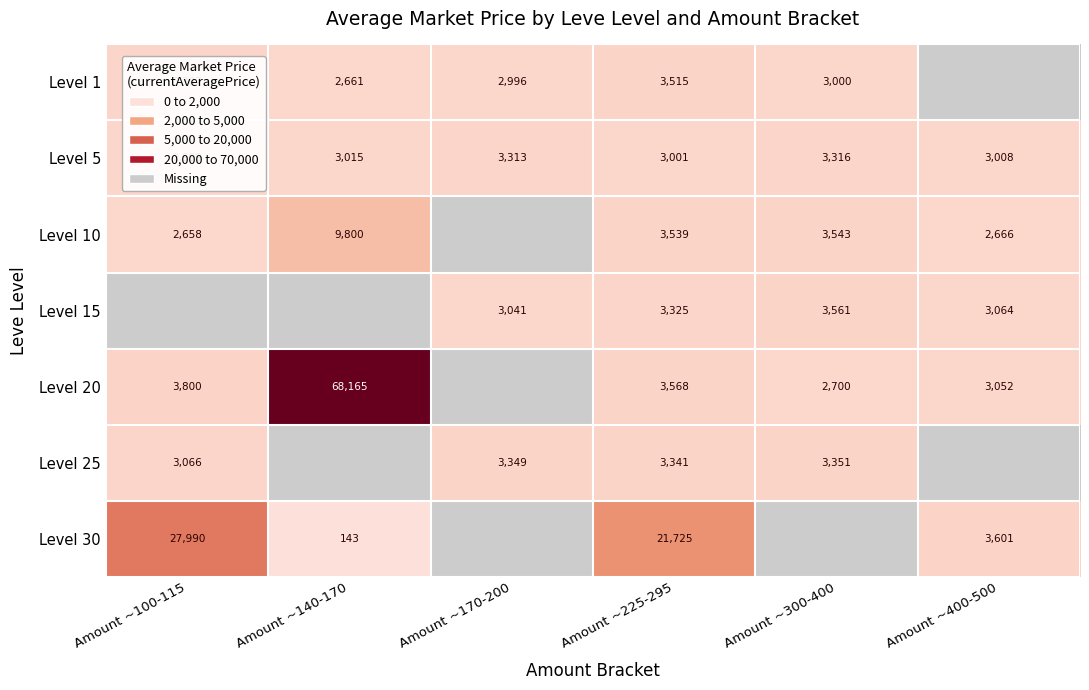

Rank the series at Amount ~225-295 from lowest to highest value.

Level 5, Level 15, Level 25, Level 1, Level 10, Level 20, Level 30